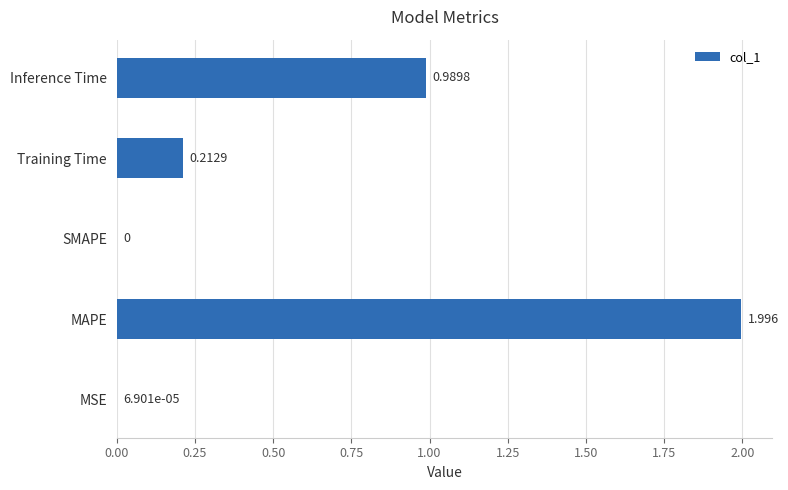

Which label corresponds to the largest value in the chart?

MAPE